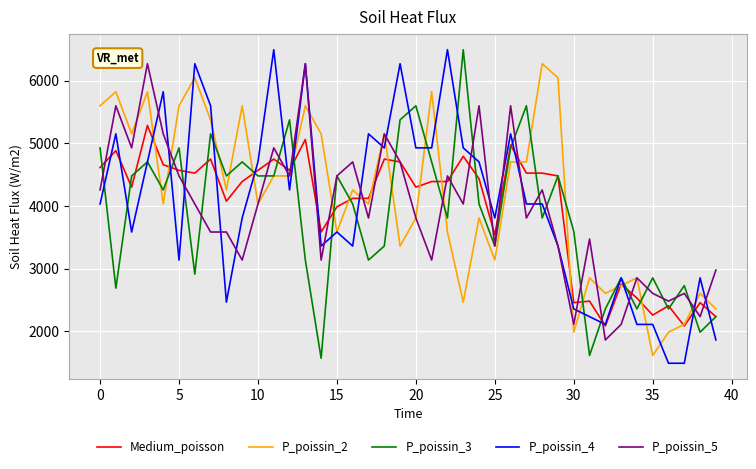

What is the smallest value displayed?

1488.0